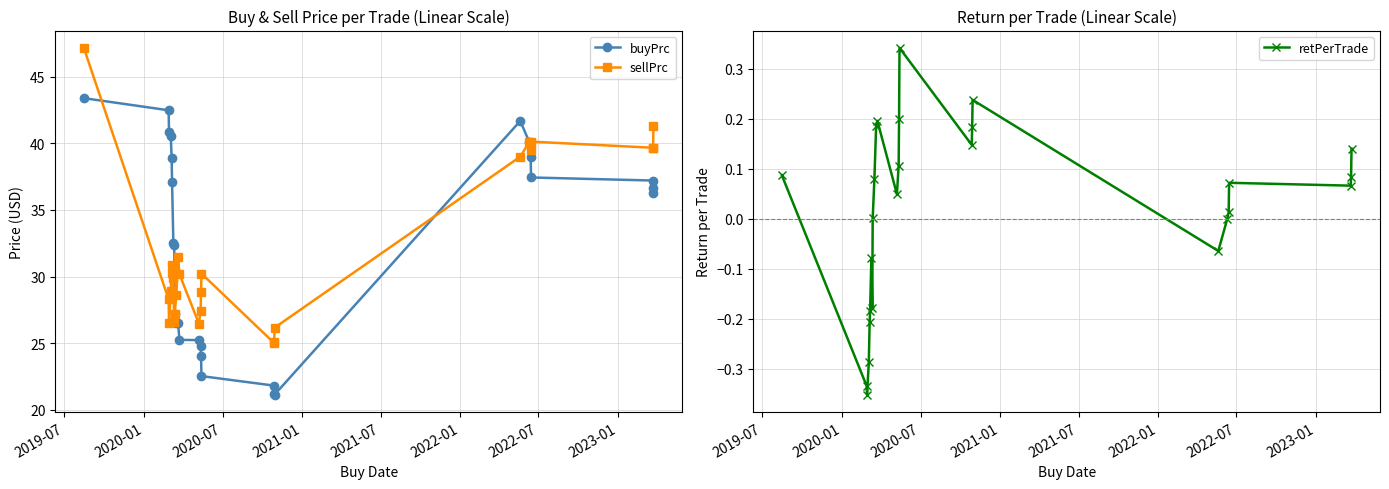

What is the maximum value for buyPrc?

43.4